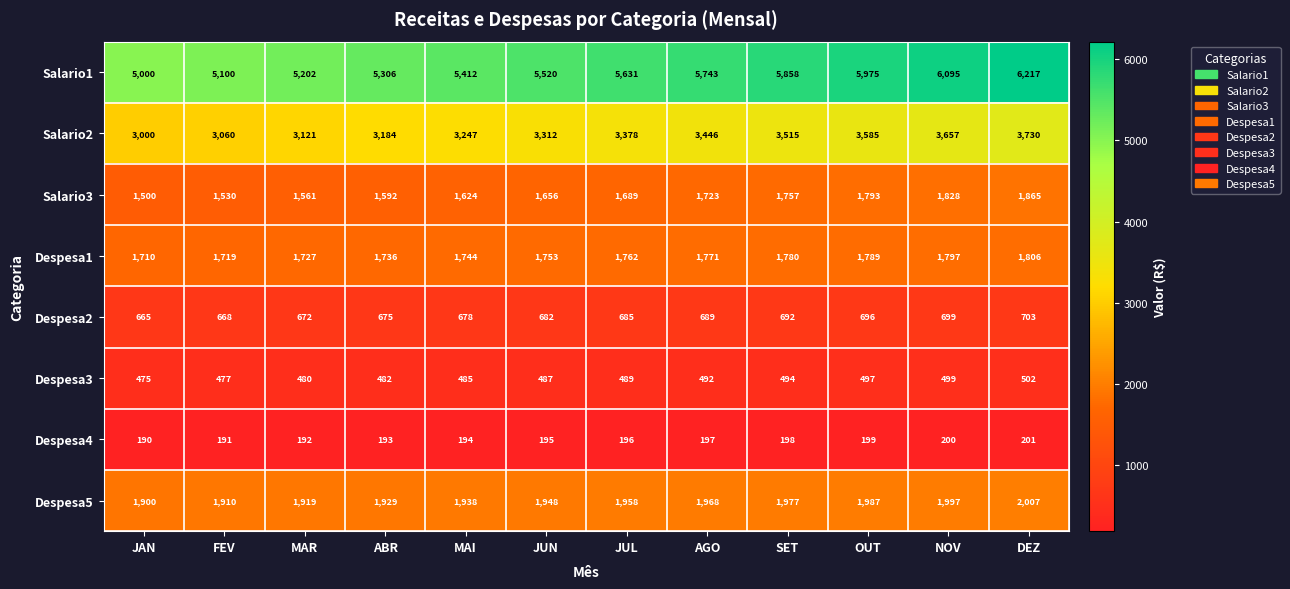

Which series changed the most between JUN and AGO?

Salario1